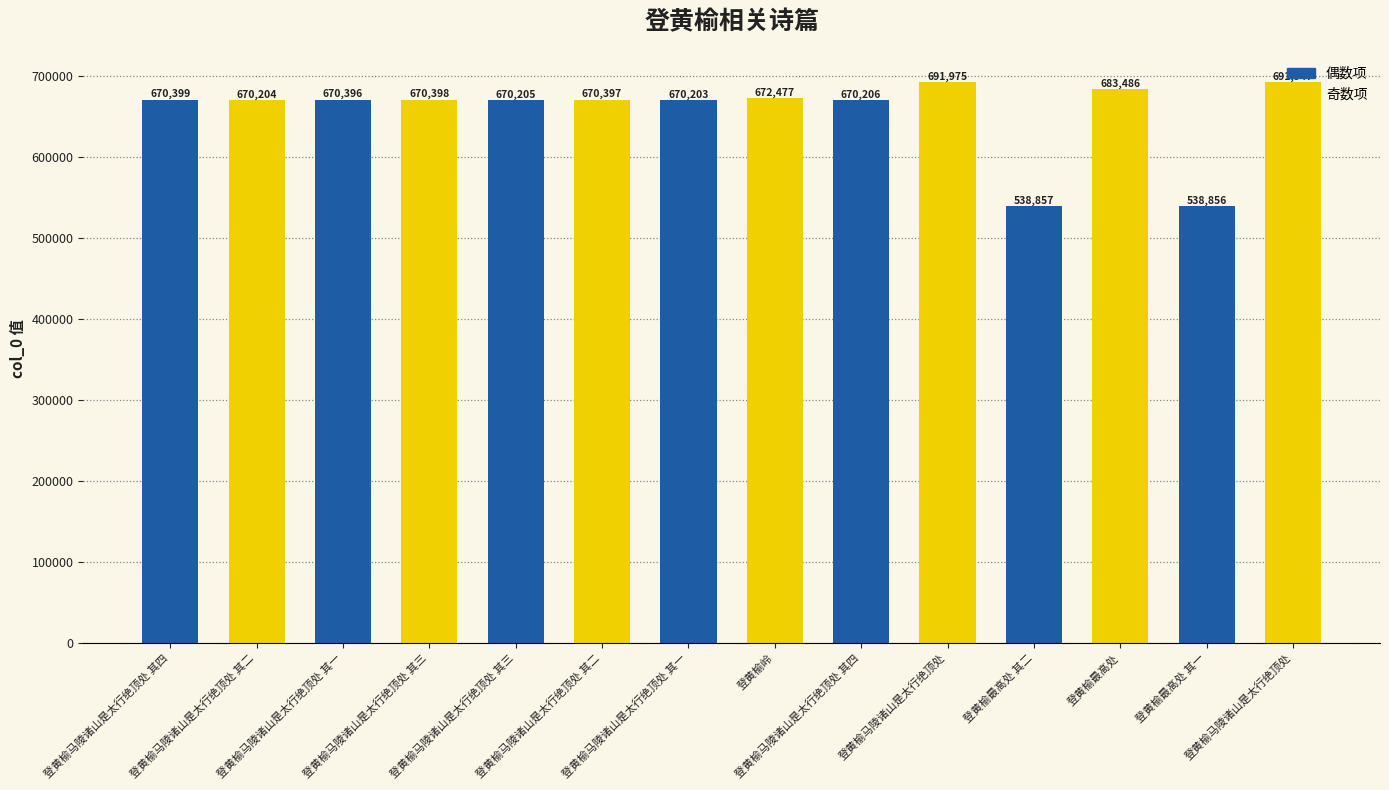

Reading left to right, transcribe all the data shown in this chart.

670399	670204	670396	670398	670205	670397	670203	672477	670206	691975	538857	683486	538856	691947